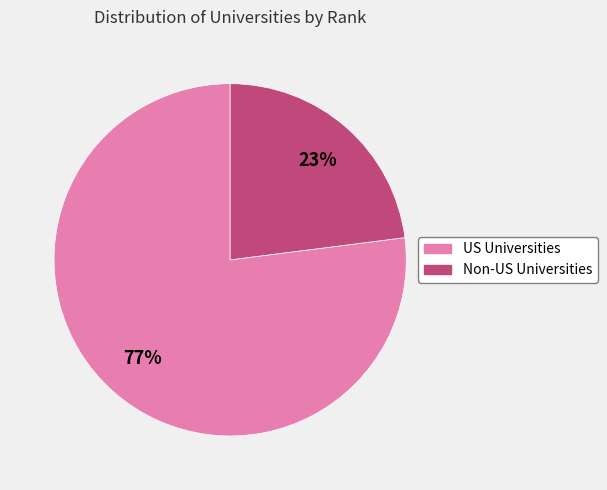

To the nearest percent, what is the difference between the largest and smallest slice percentages?

54%